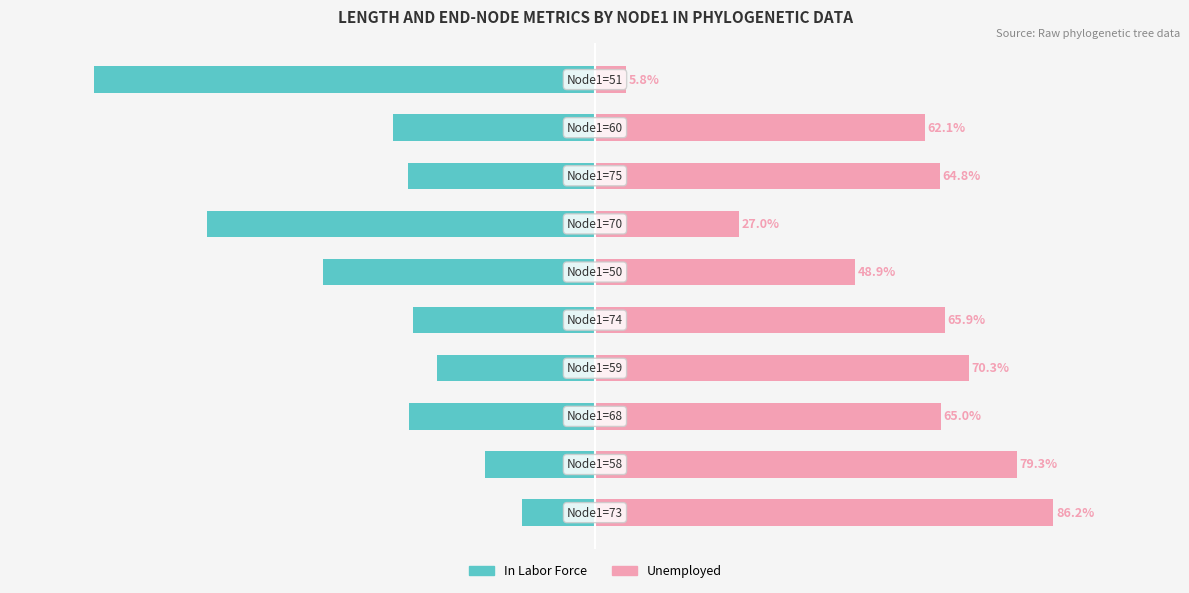

True or false: In Labor Force has a value of -6.6 at 0.

False